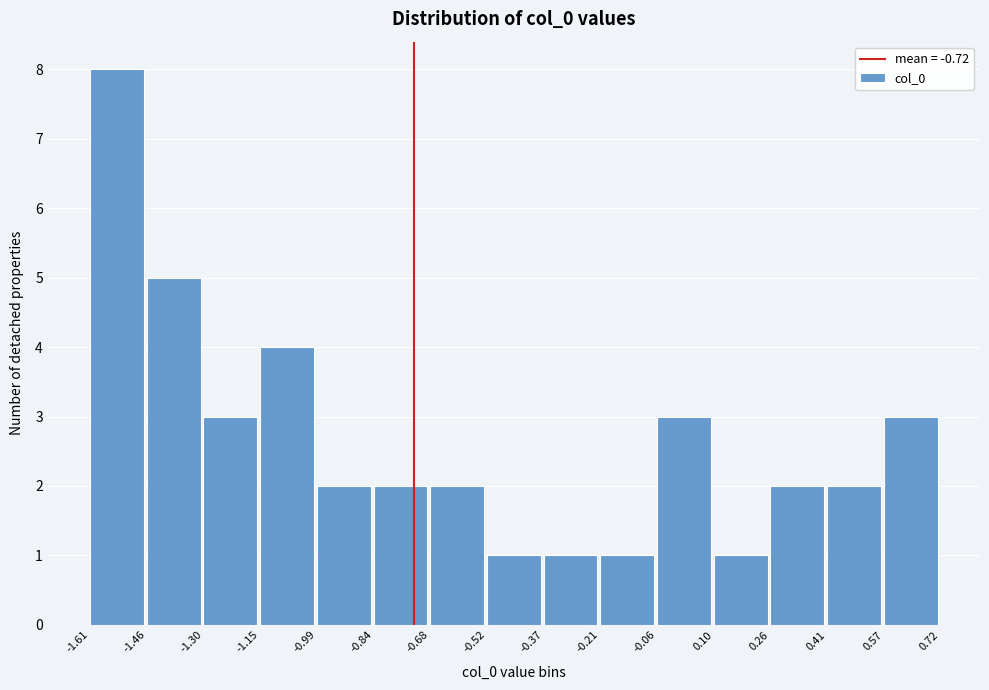

What is the height of the bar covering -0.99 to -0.84 on the x-axis? The values are not printed on the chart, so give them approximately, as read against the axis.

2